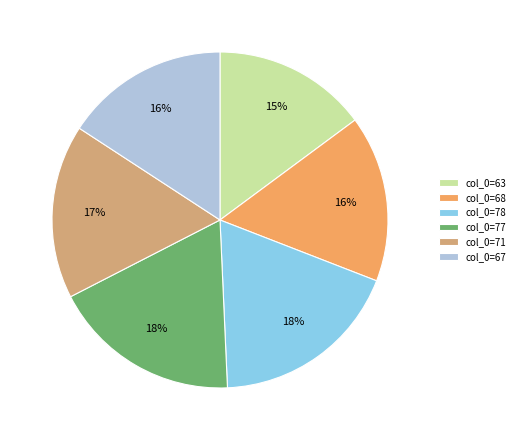

Combined, do col_0=63 and col_0=77 account for over 50%?

No